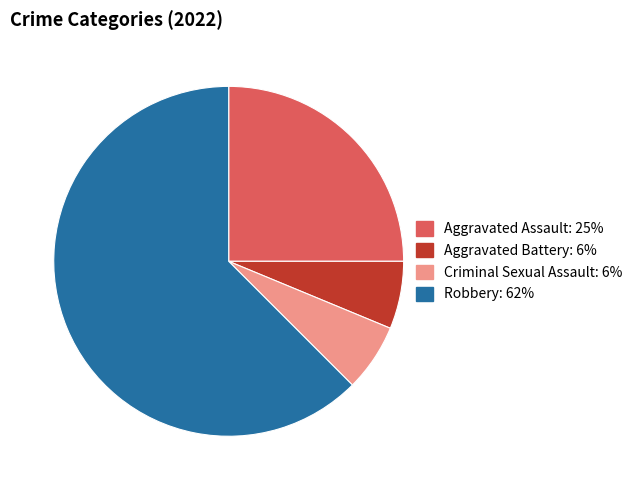

Is the sum of Robbery and Aggravated Assault greater than half?

Yes